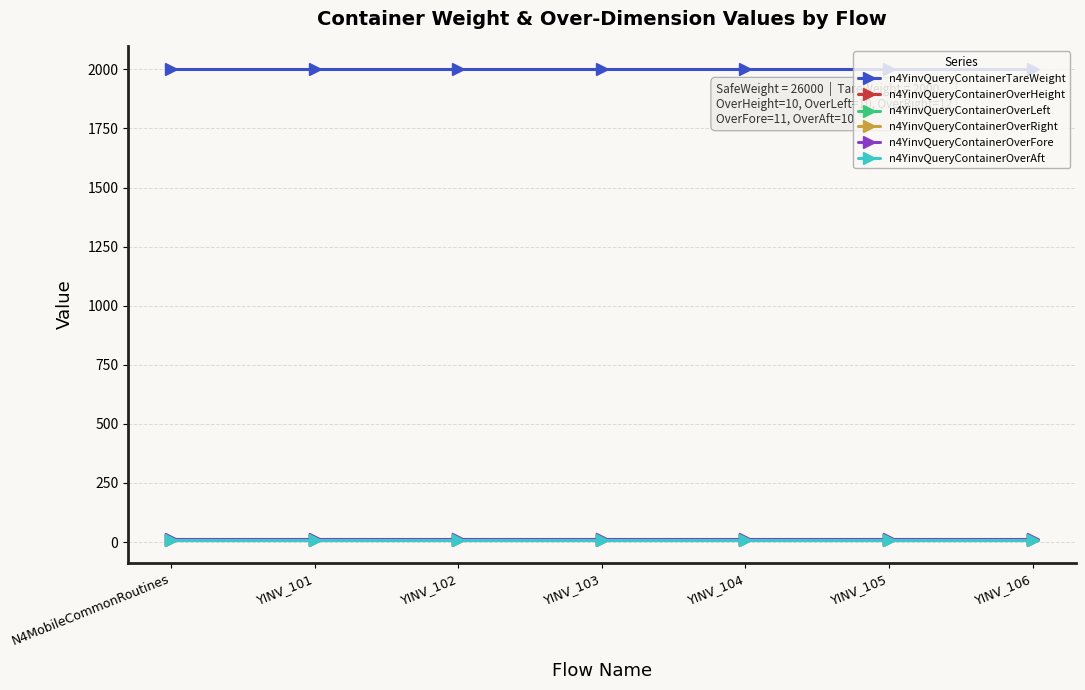

What is the label of the 6th point from the right?

YINV_101